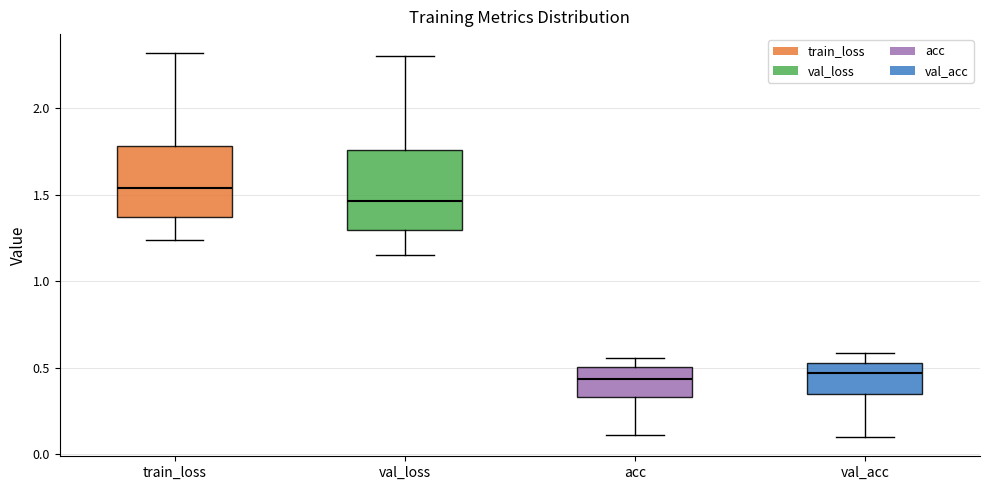

Reading left to right, read every box against the y-axis: the position of its median line, the range the box covers, and the ends of its whiskers. The values are not printed on the chart, so give them approximately, as read against the axis.

train_loss: median 1.55, box 1.35 to 1.80, whiskers 1.25 to 2.30
val_loss: median 1.45, box 1.30 to 1.75, whiskers 1.15 to 2.30
acc: median 0.45, box 0.35 to 0.50, whiskers 0.10 to 0.55
val_acc: median 0.45, box 0.35 to 0.55, whiskers 0.10 to 0.60